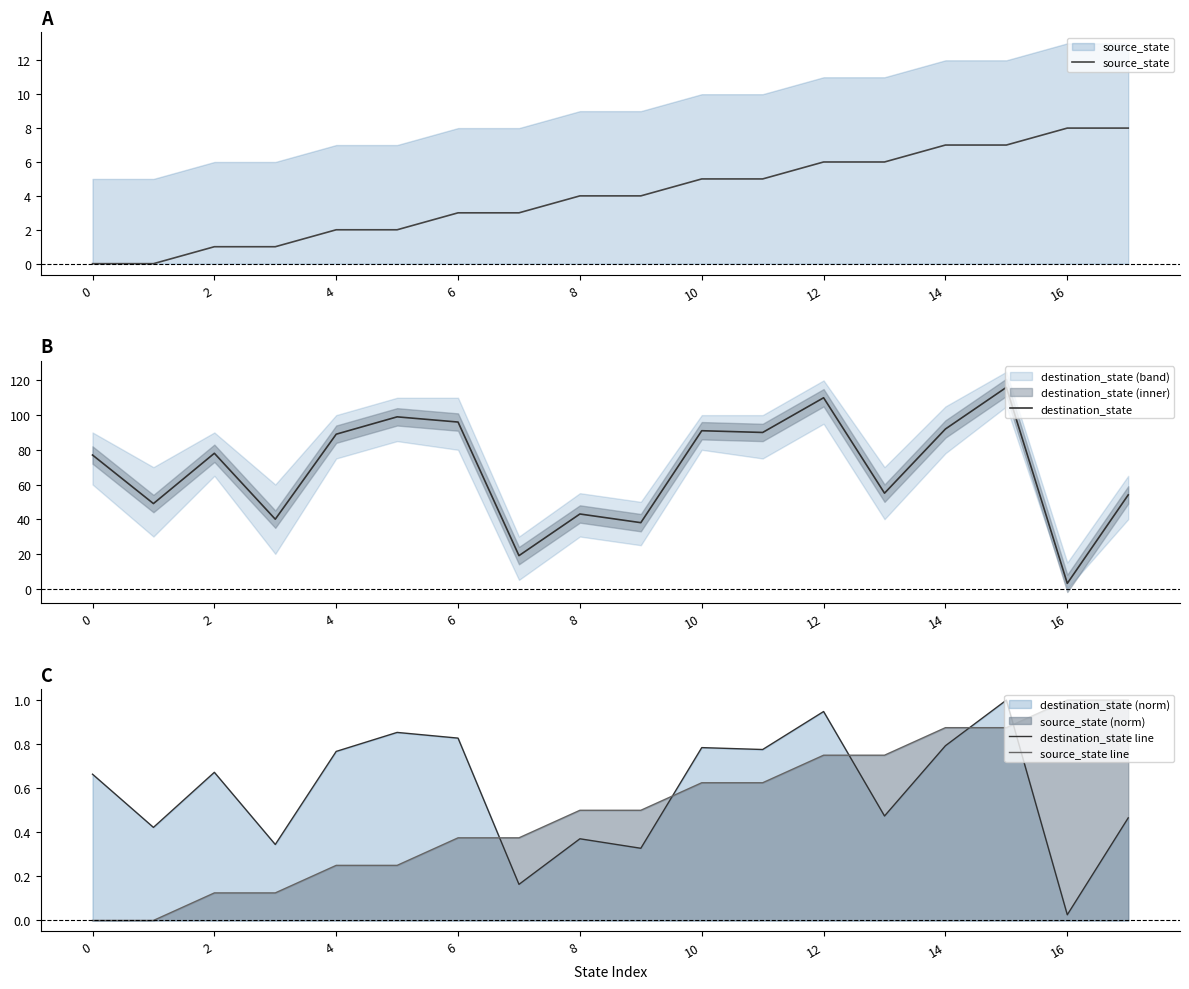

What value does the destination_state line series have at 13?

0.5